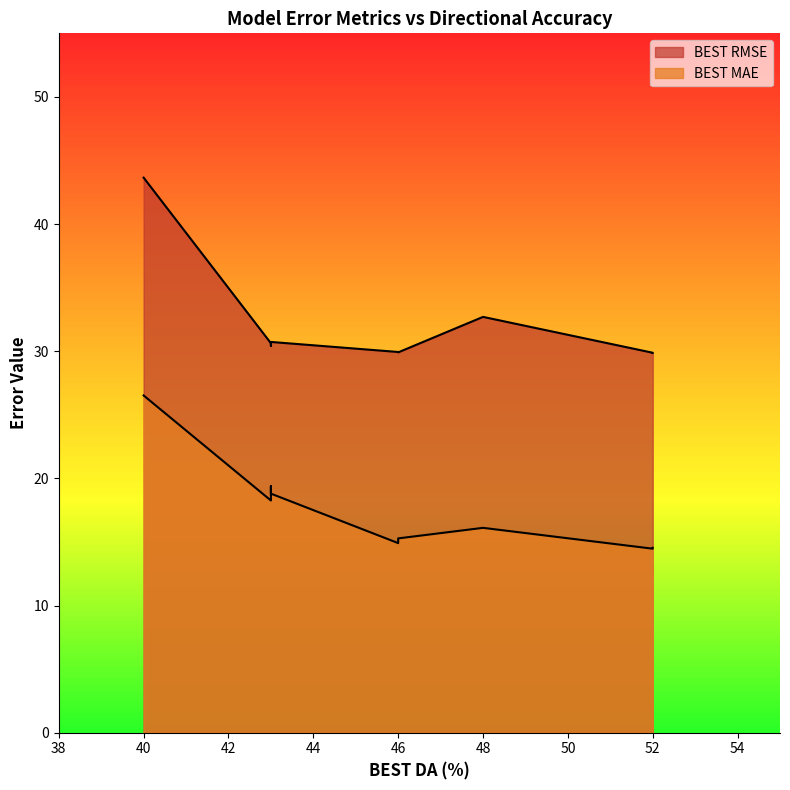

What is the maximum value shown in the chart?

43.6